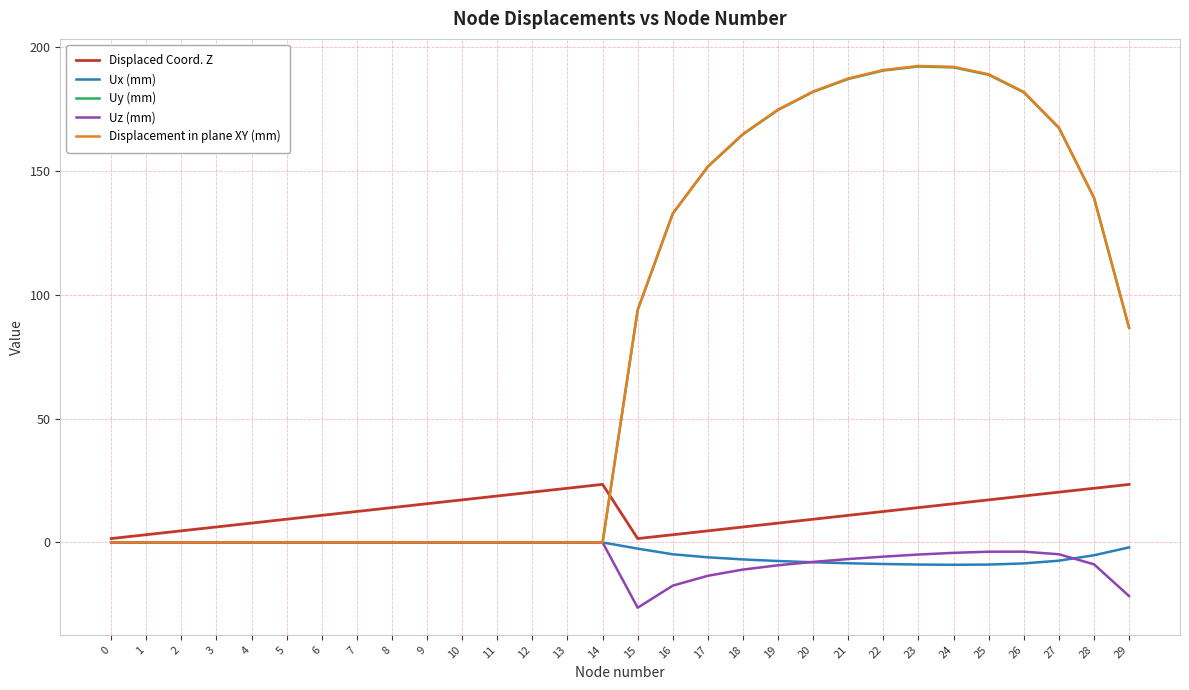

What is the spread (max minus min) of values at 19?

184.0